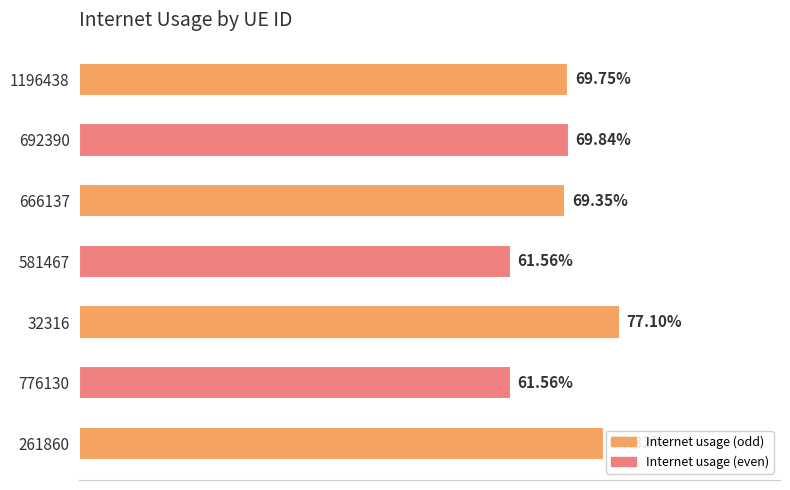

Are the bars horizontal?

Yes